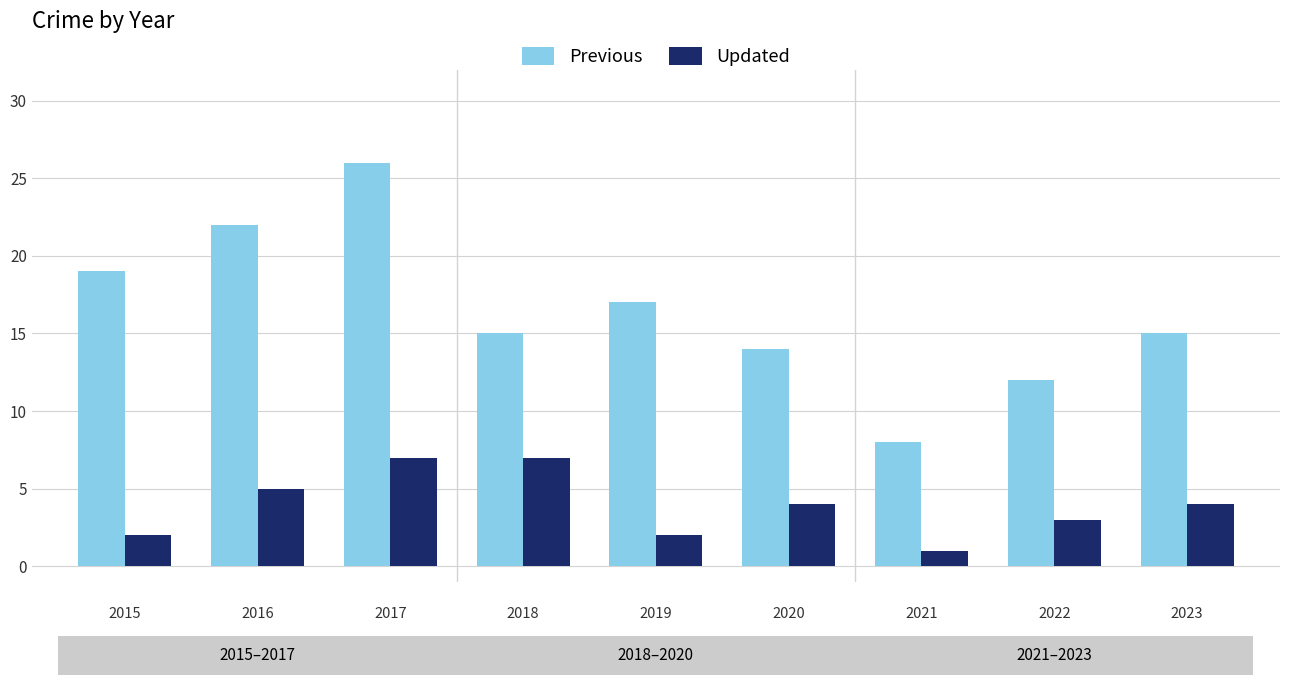

Which series has the largest range (max minus min)?

Previous